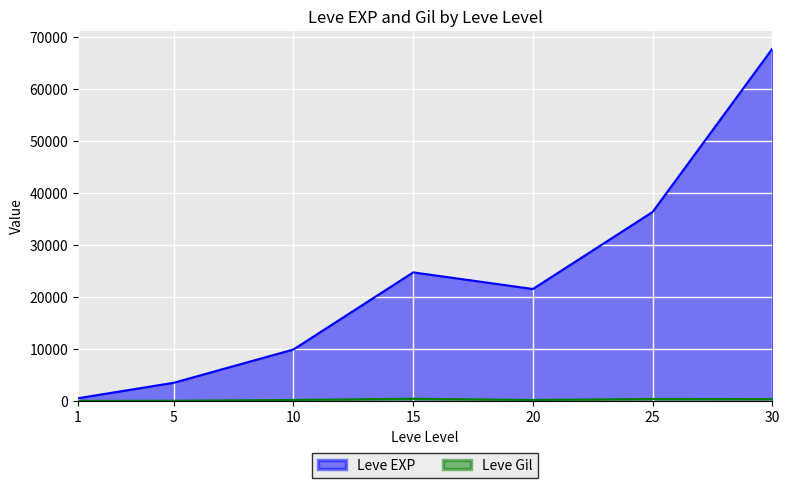

At which category is the sum across all series the highest?

30